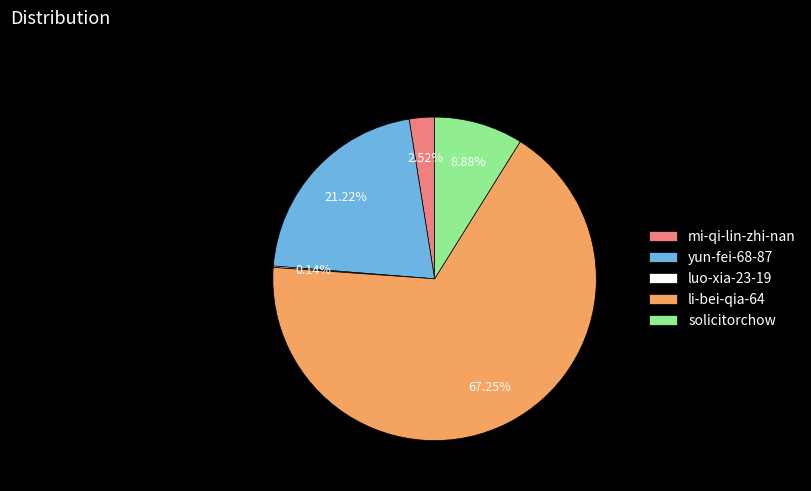

Combined, do mi-qi-lin-zhi-nan and yun-fei-68-87 account for over 50%?

No